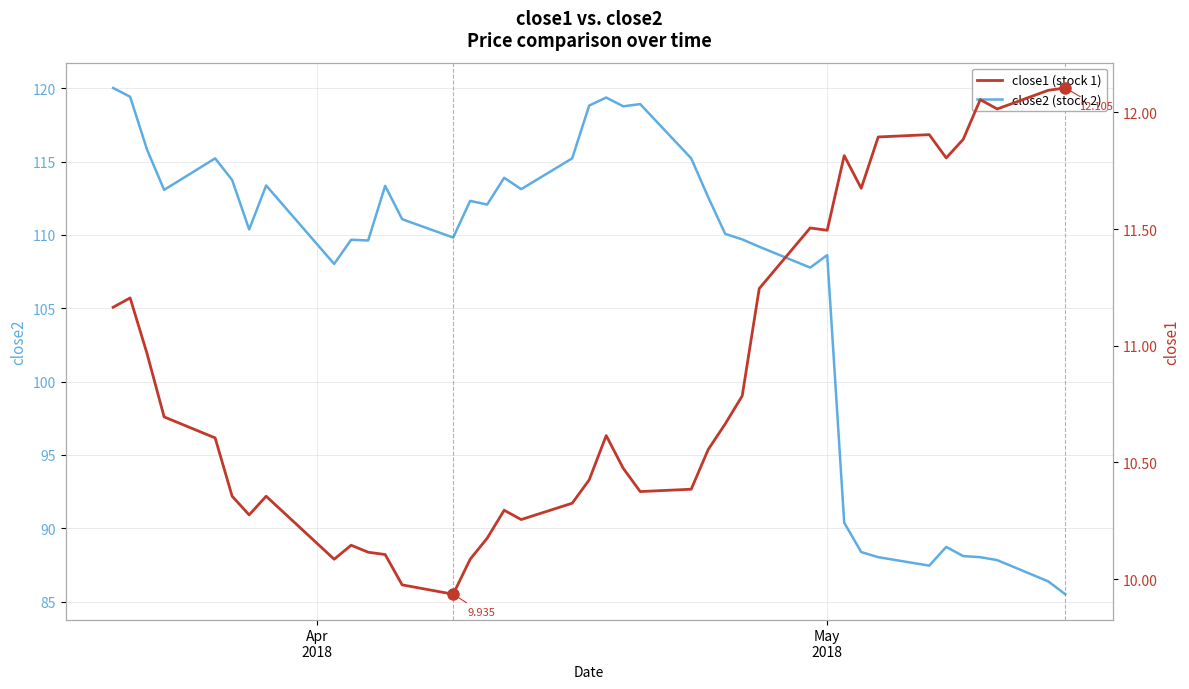

What is the maximum value for close1 (stock 1)?

12.1